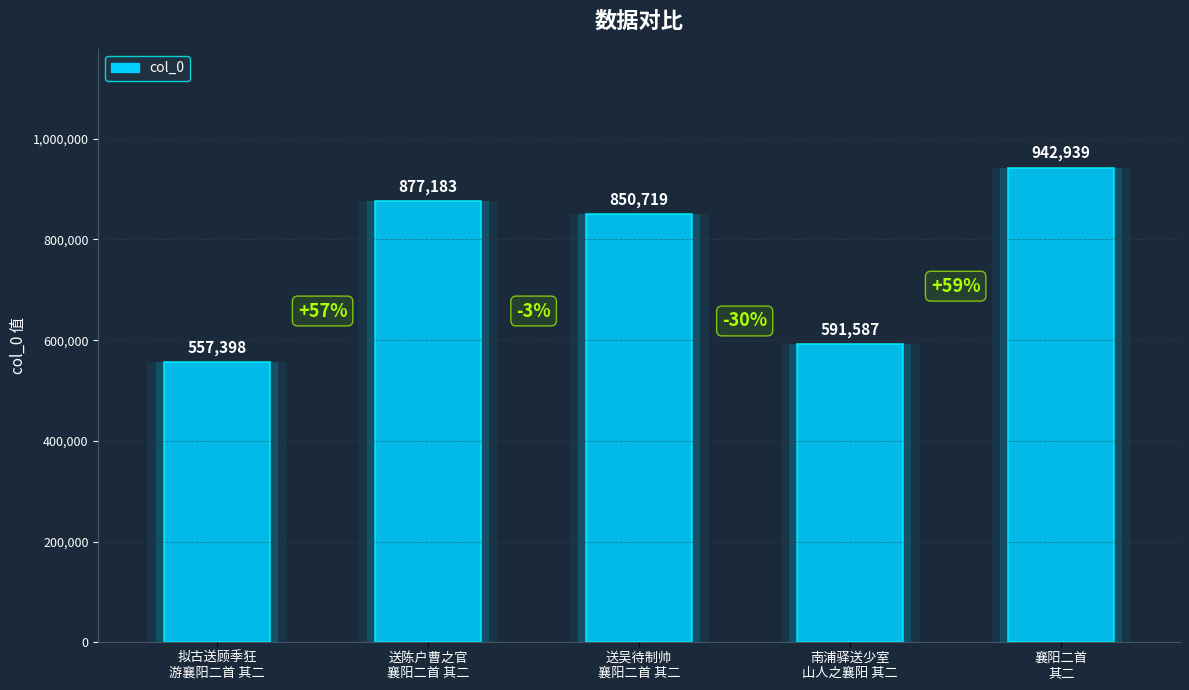

What is the sum of all values?

3819826